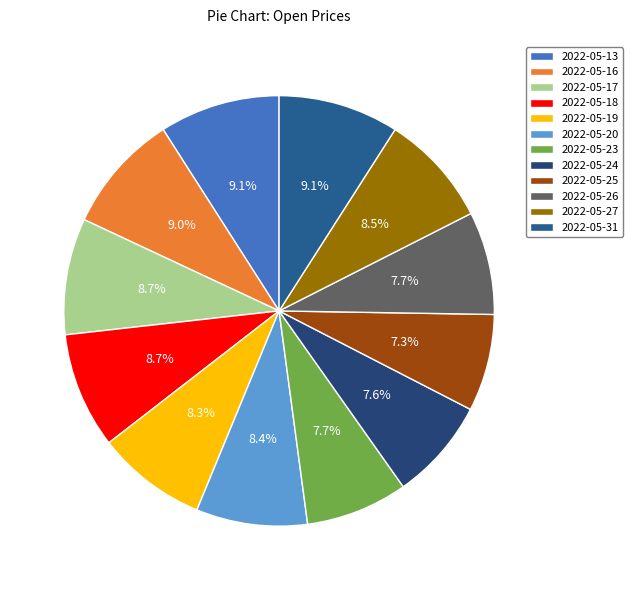

Which slice is the smallest?

2022-05-25